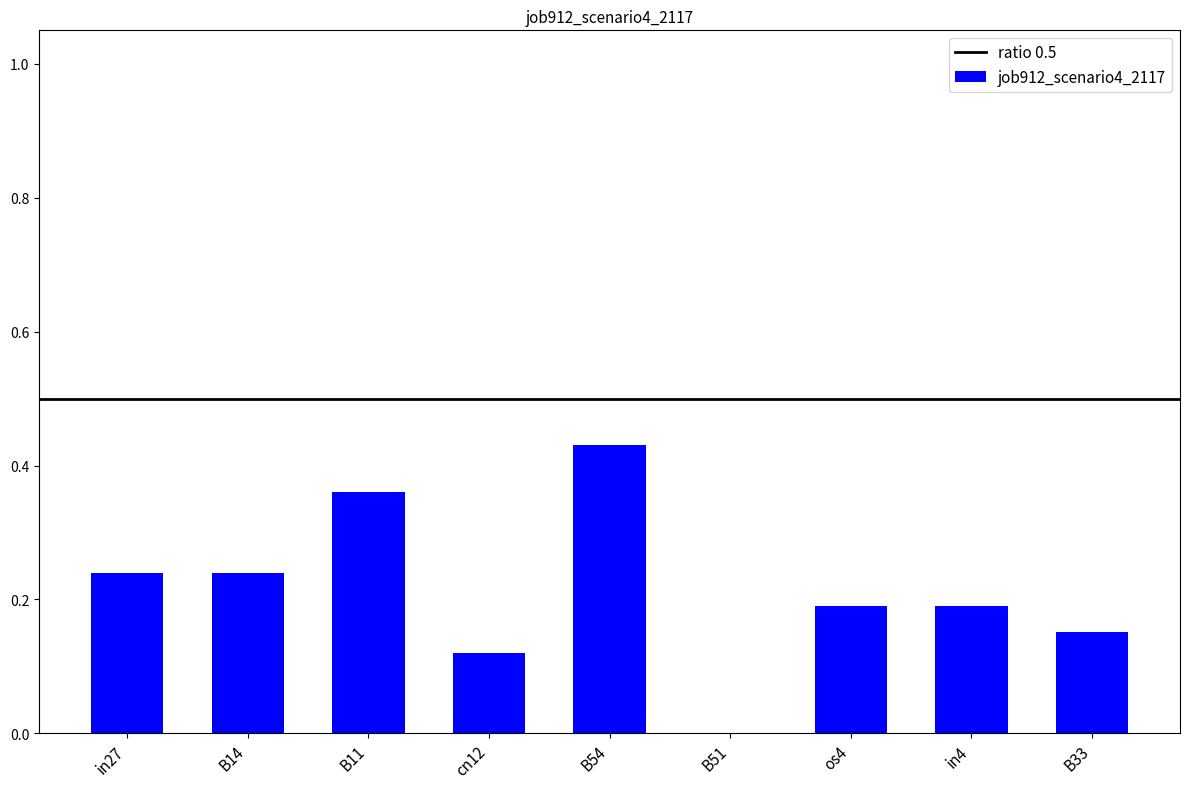

What is the sum of the values at B33 and os4?

0.3